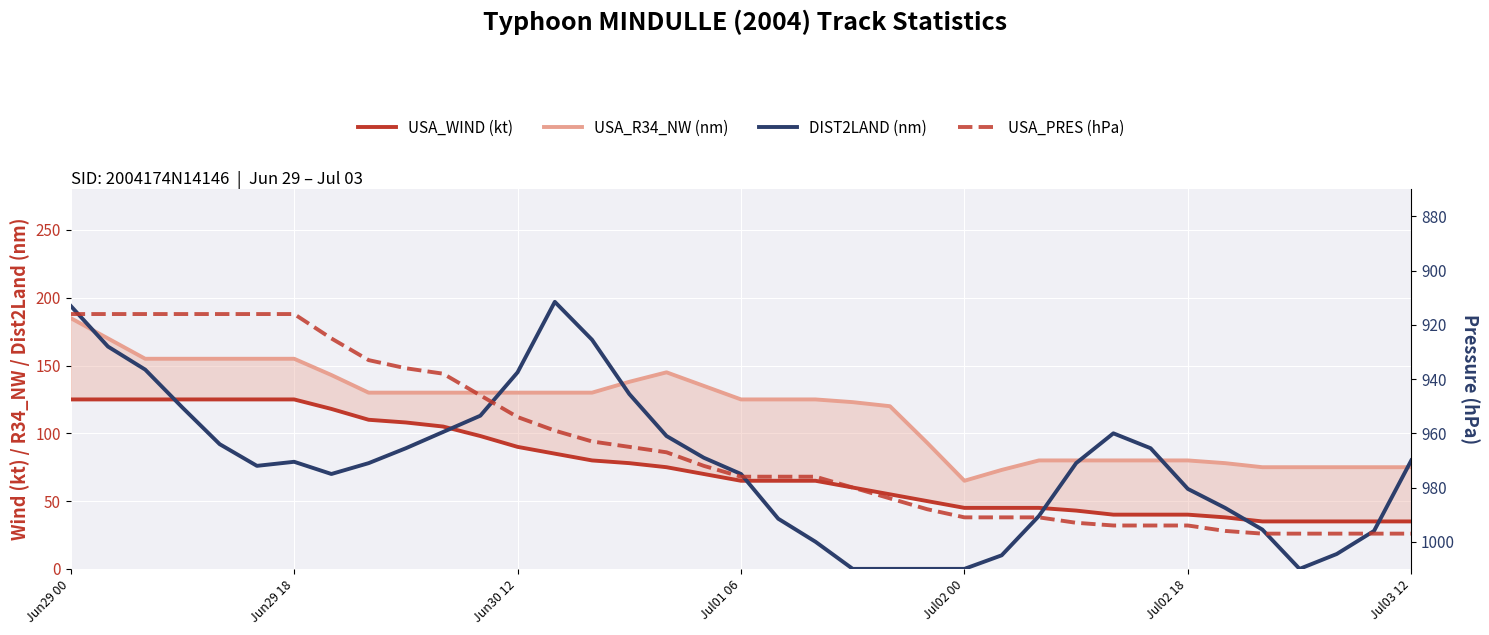

What is the difference between the DIST2LAND (nm) values at 14 and Jun30 12?

22